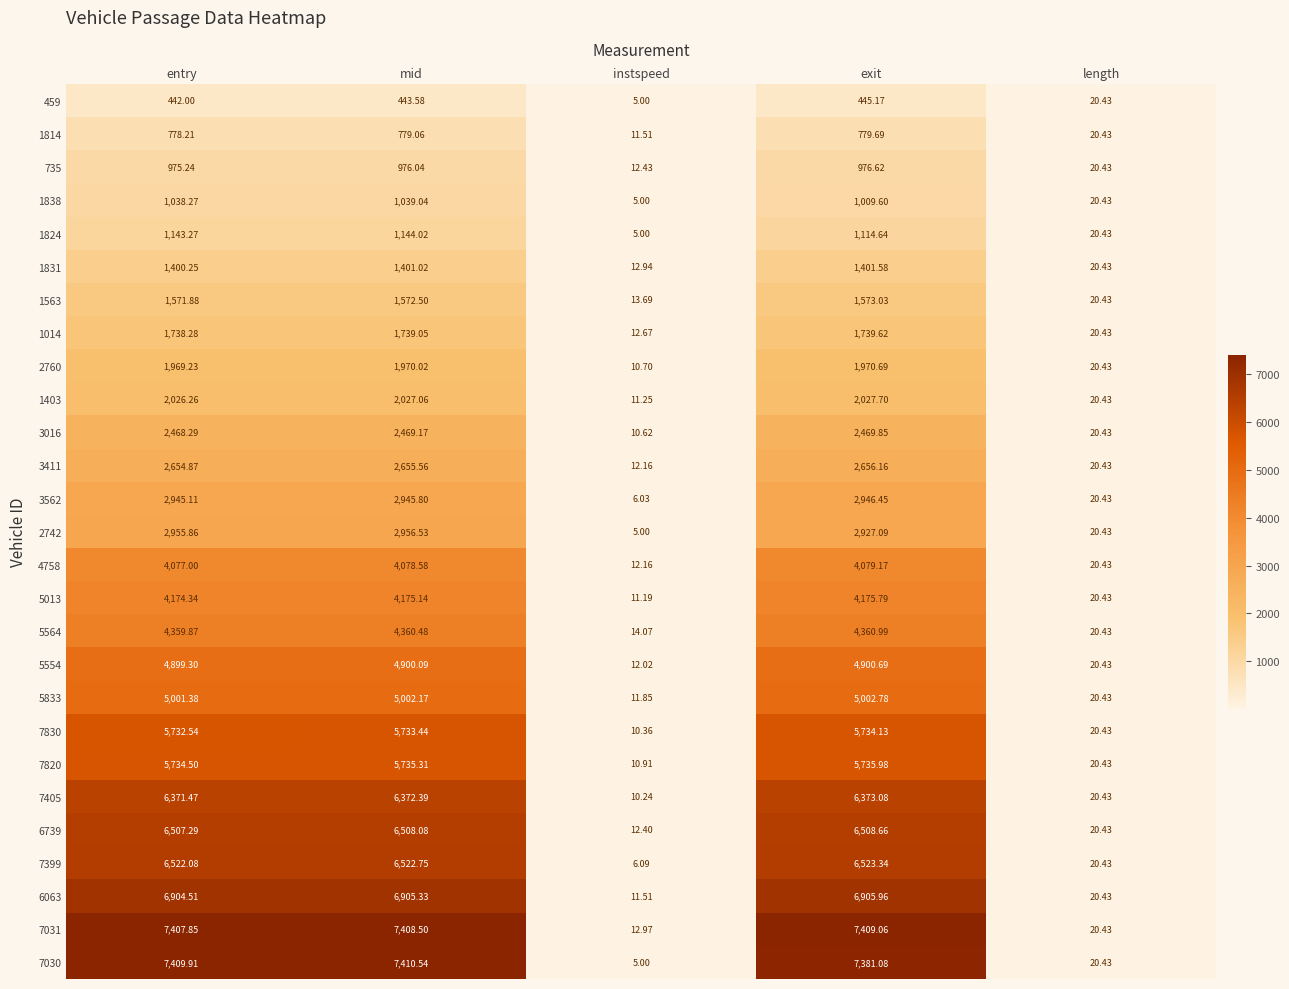

Rank the categories by 1403 value from lowest to highest.

instspeed, length, entry, mid, exit